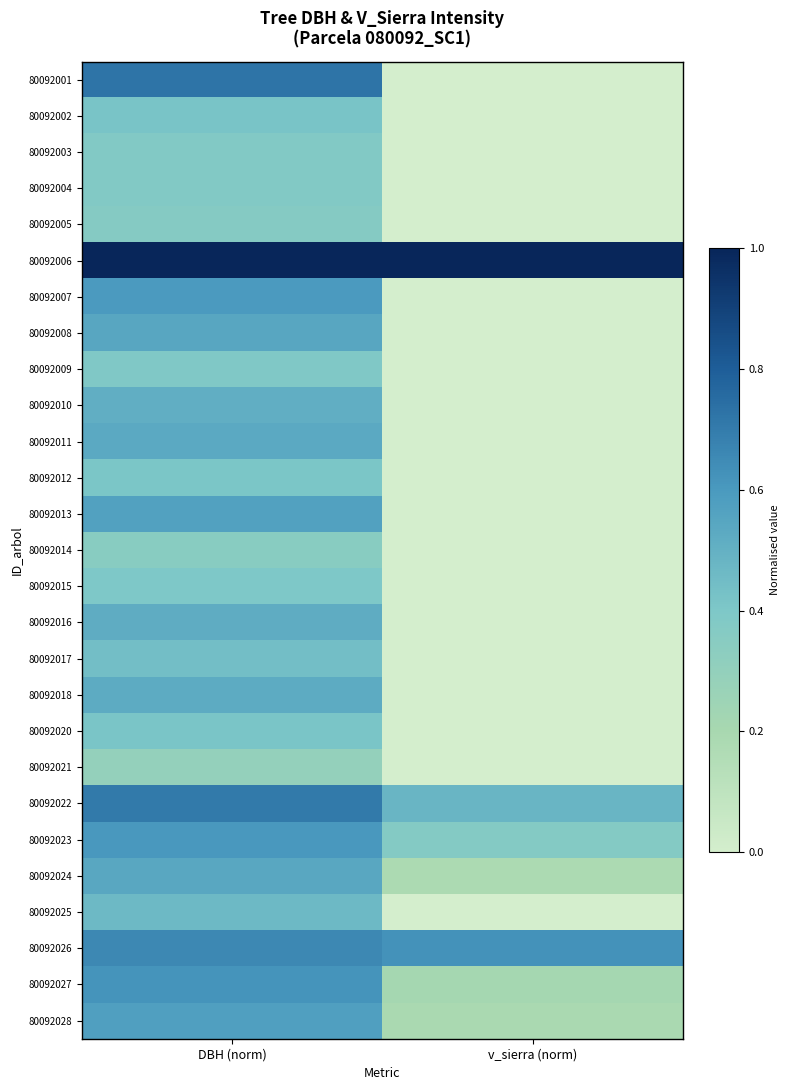

Between DBH (norm) and v_sierra (norm), which is larger?

DBH (norm)